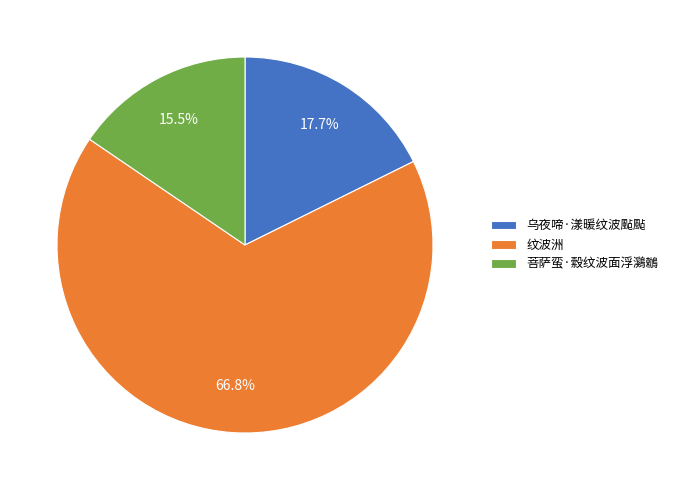

The 纹波洲 slice represents 74% of the pie. True or false?

False